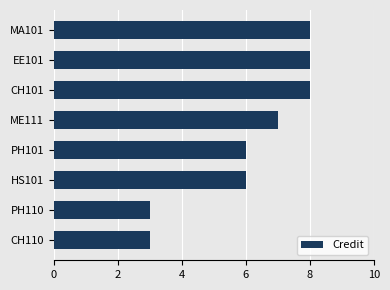

The chart shows a value of 7 at ME111. True or false?

True